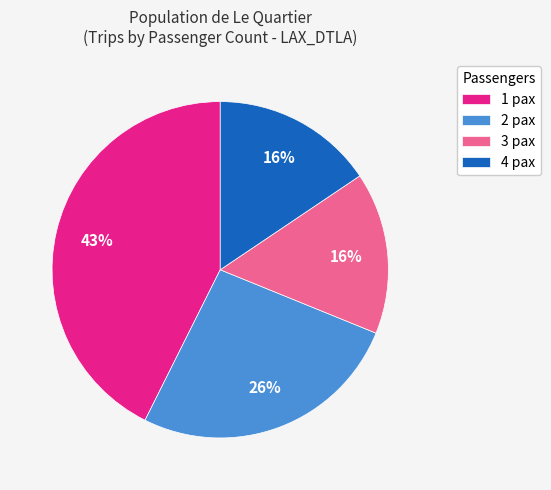

To the nearest percent, what is the average slice percentage?

25%